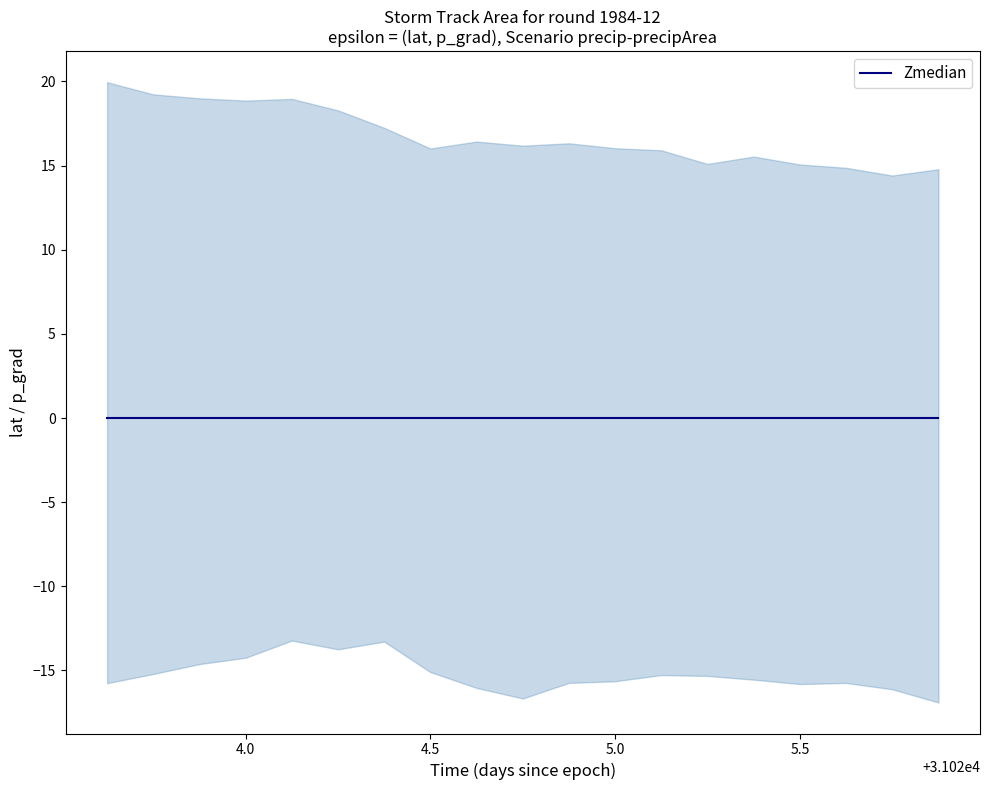

True or false: upper has more than 2 interior local peaks.

True